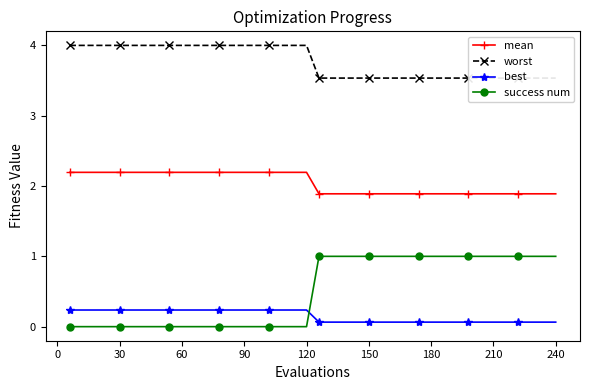

True or false: success num has a value of 0.0 at 30.

True